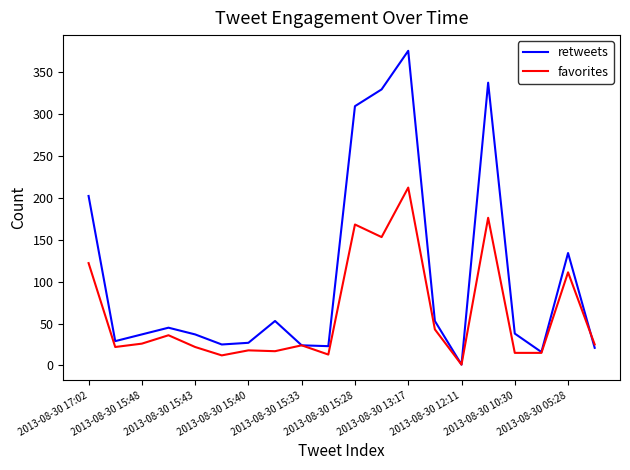

List the series in order of their overall mean, highest first.

retweets, favorites